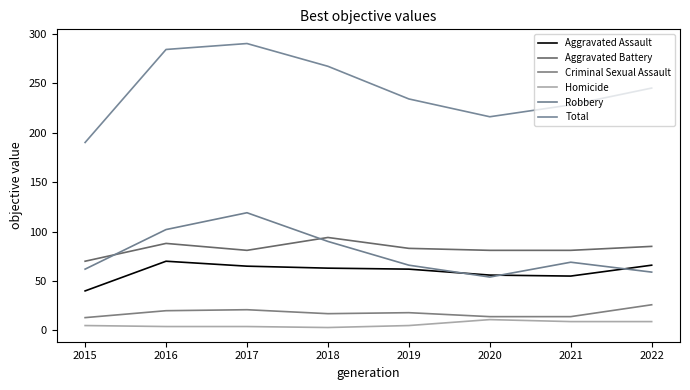

Which has a higher value, 2016 or 2019?

2016